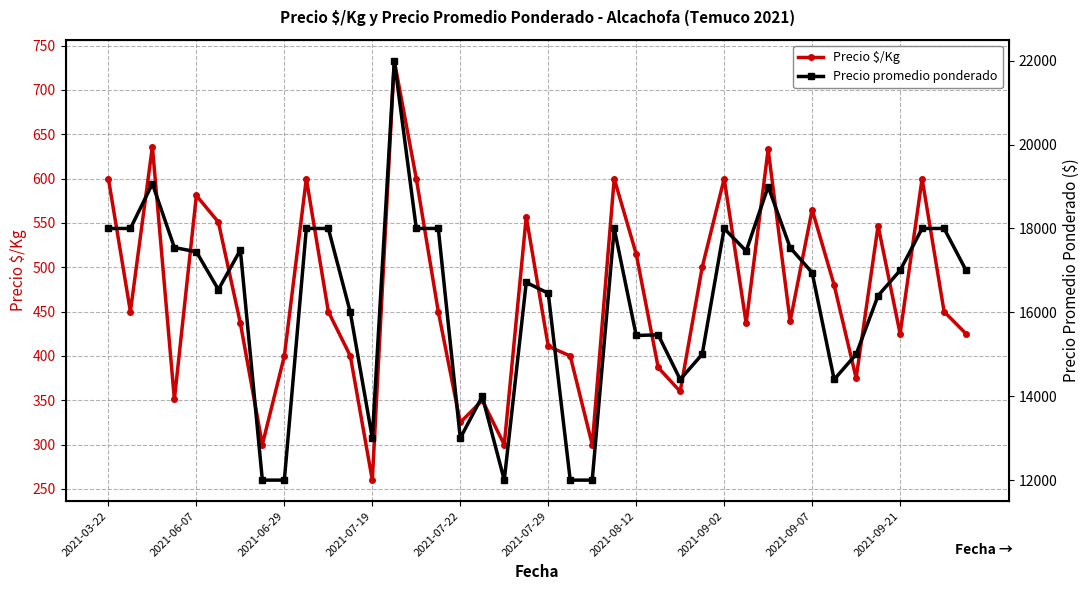

At which label does Precio $/Kg reach its minimum?

2021-07-19